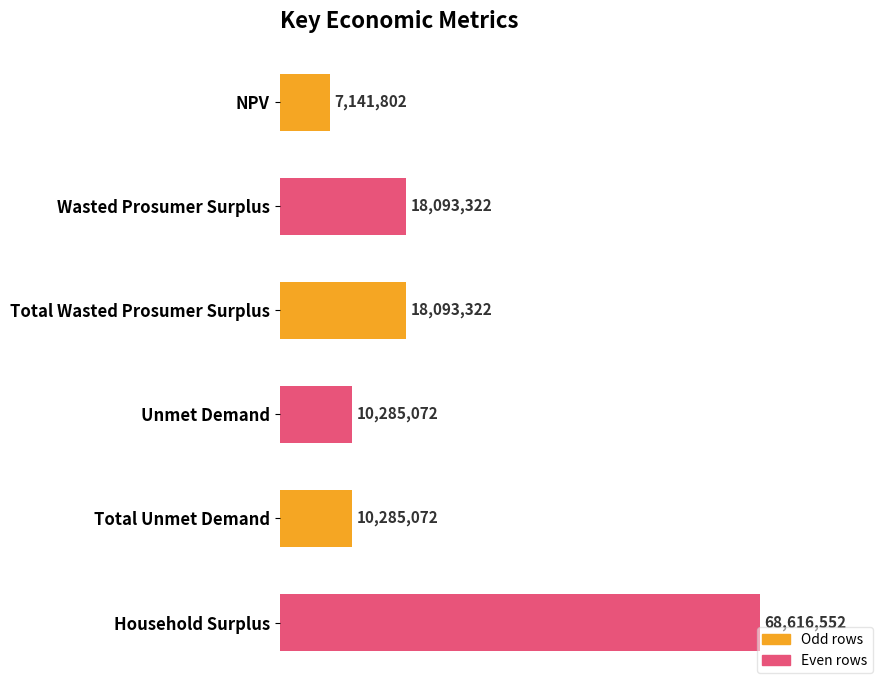

What is the average value?

22085856.7